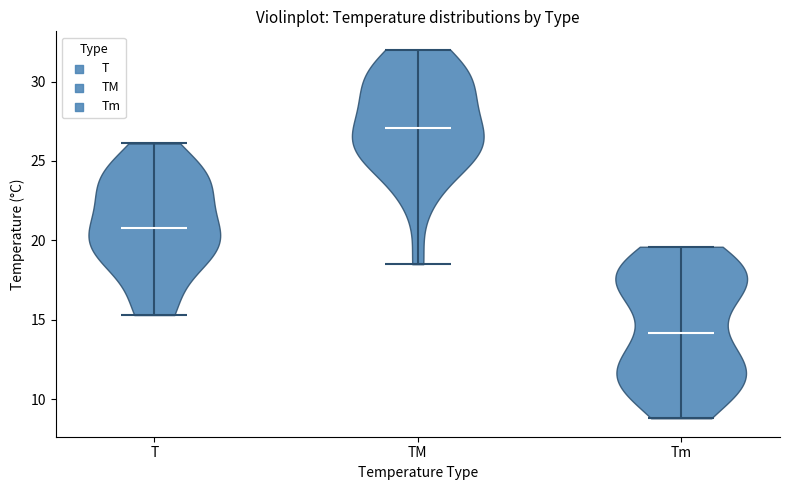

What is the highest point the violin for Tm reaches on the y-axis? The values are not printed on the chart, so give them approximately, as read against the axis.

19.5